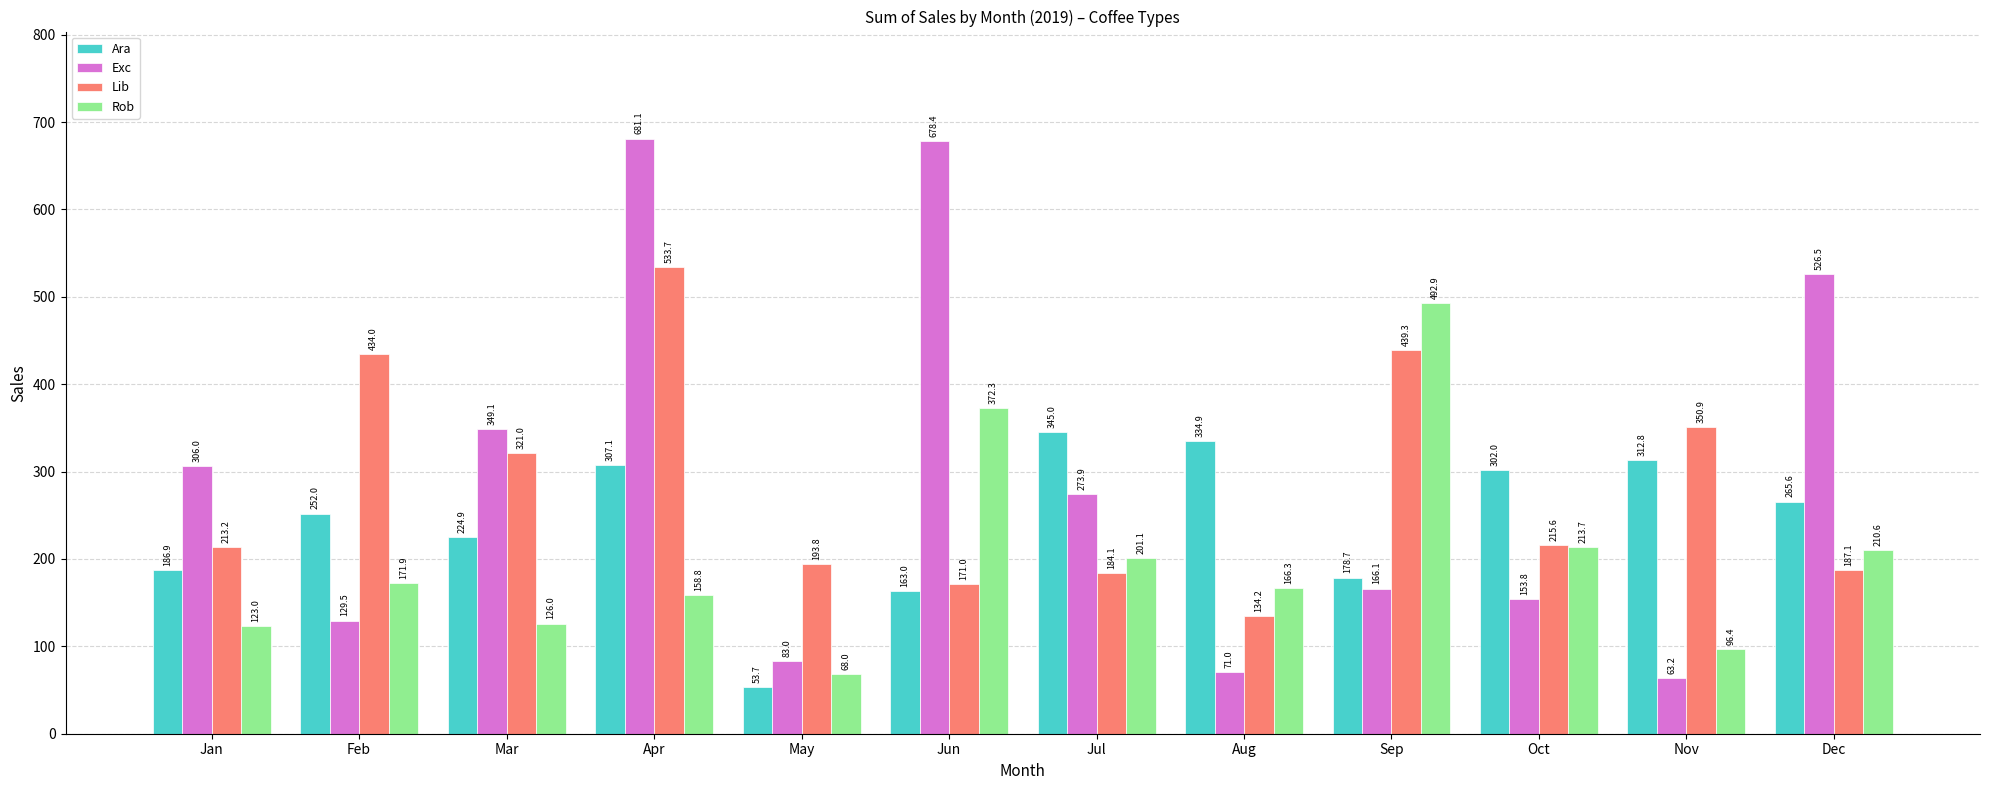

Are the bars horizontal?

No